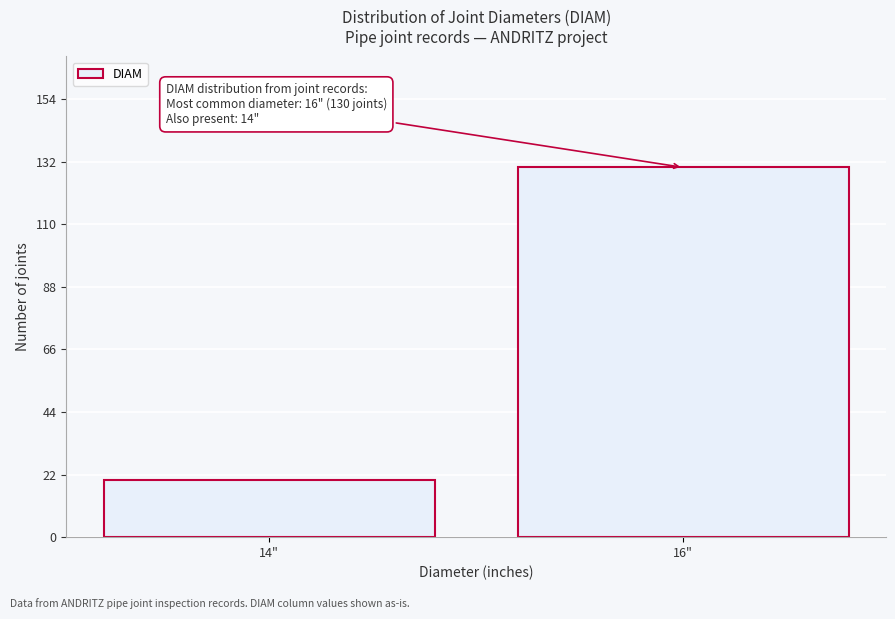

Reading left to right, transcribe all the data shown in this chart.

14"=20	16"=130